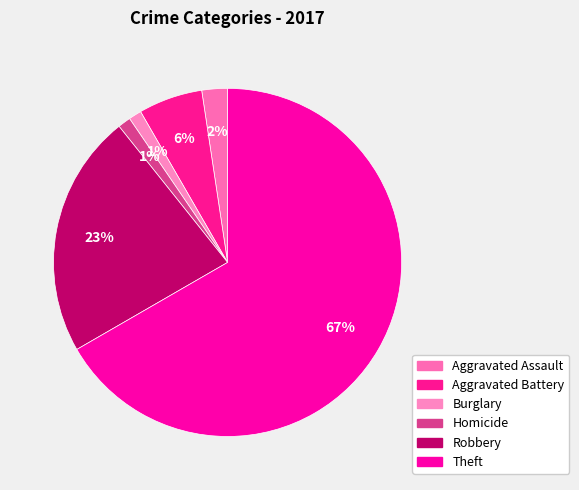

What is the largest slice in the pie chart?

Theft